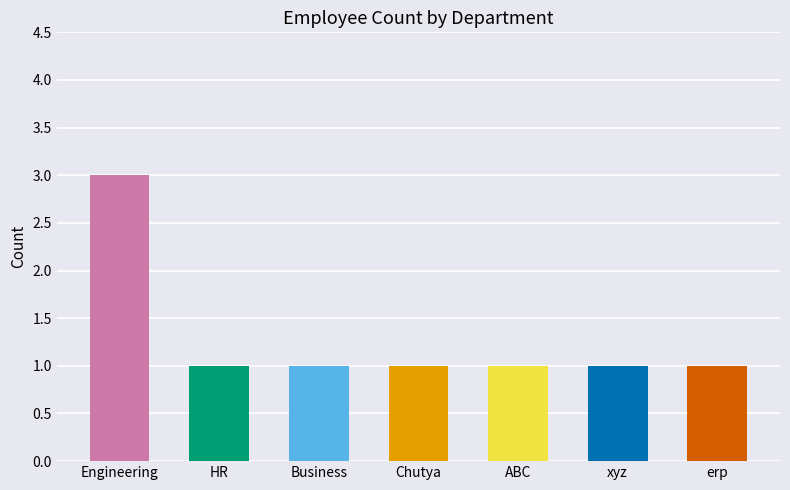

Approximately how many times larger is the value at xyz compared to Chutya?

1.0